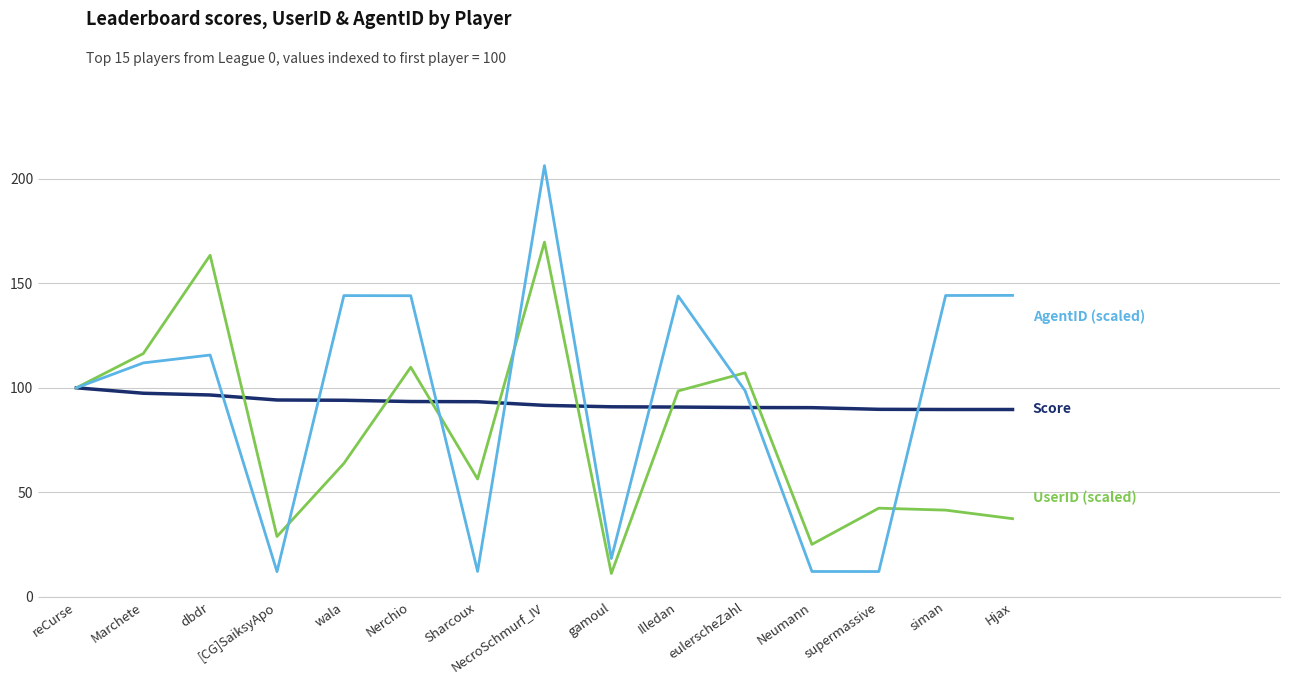

What is the minimum value shown in the chart?

11.1